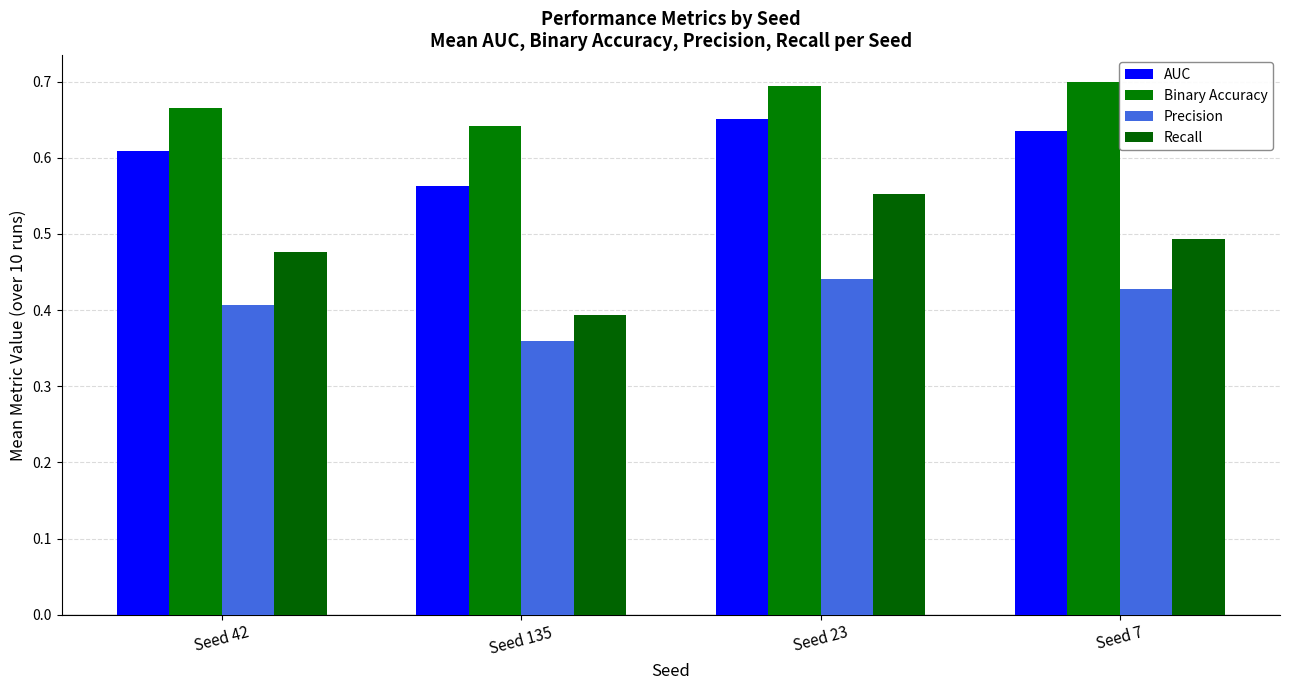

At which category is the sum across all series the highest?

Seed 23